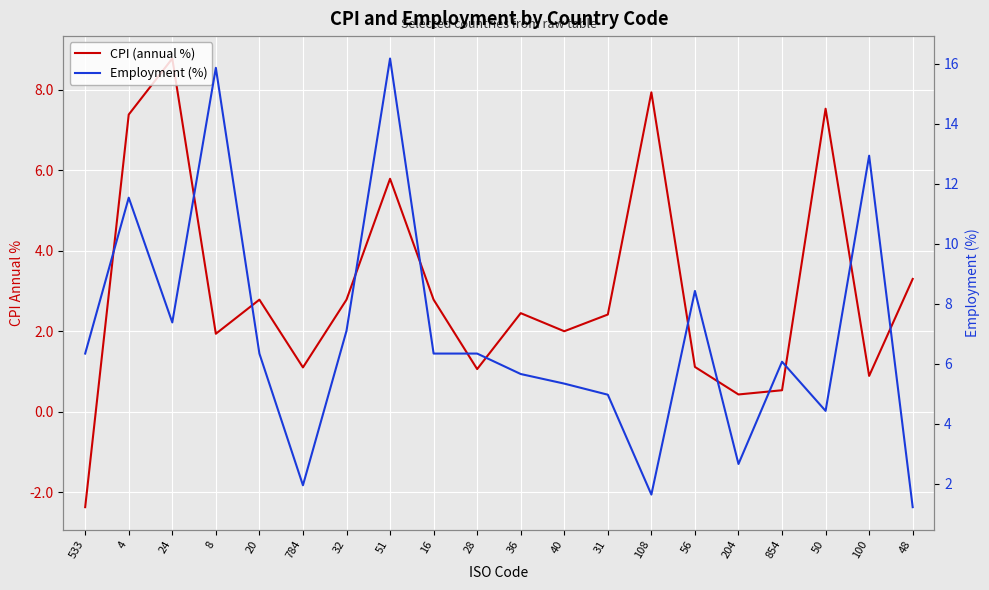

How many values in CPI (annual %) are below zero?

1